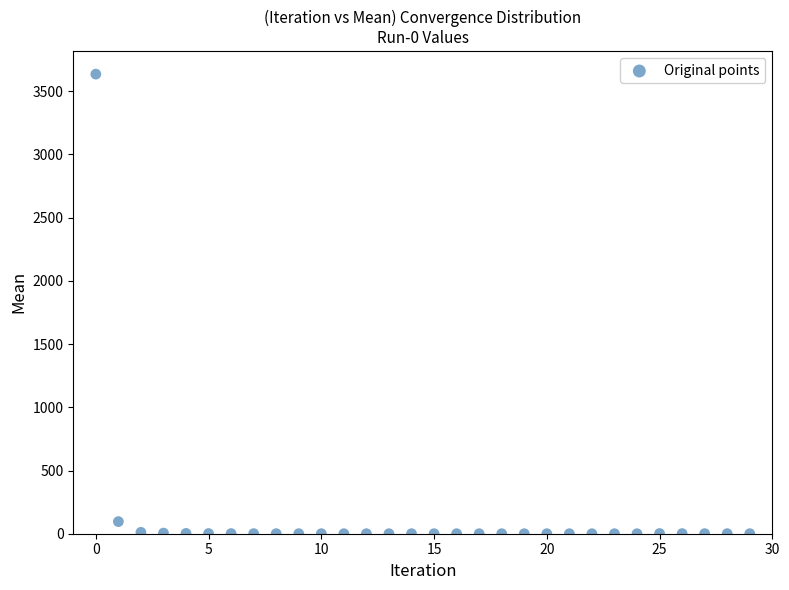

What is the range of Y values (max minus min)?

3634.6